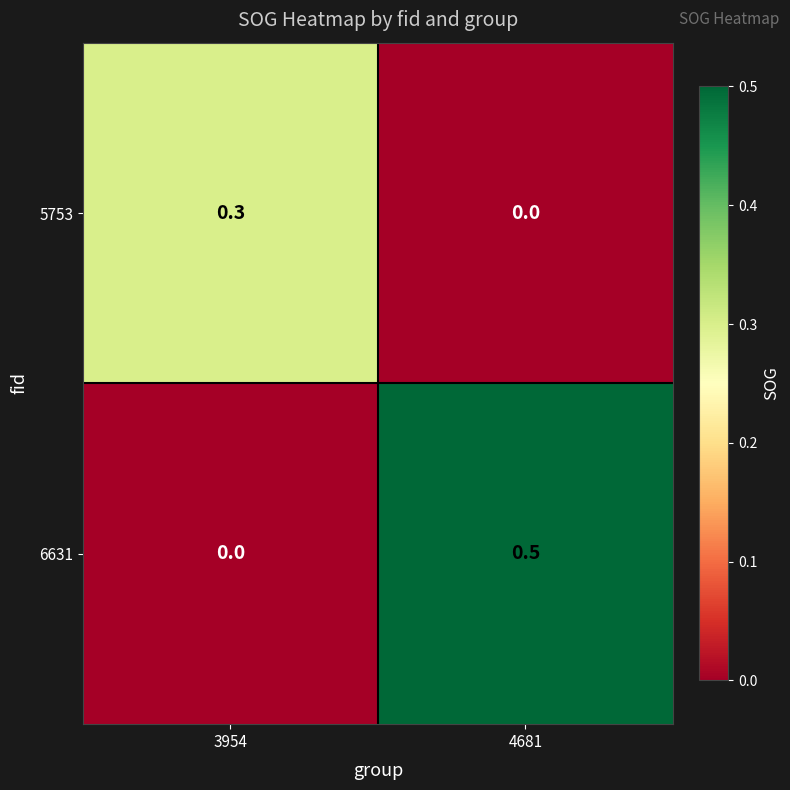

Is it true that 5753 equals 0.1 at 3954?

False